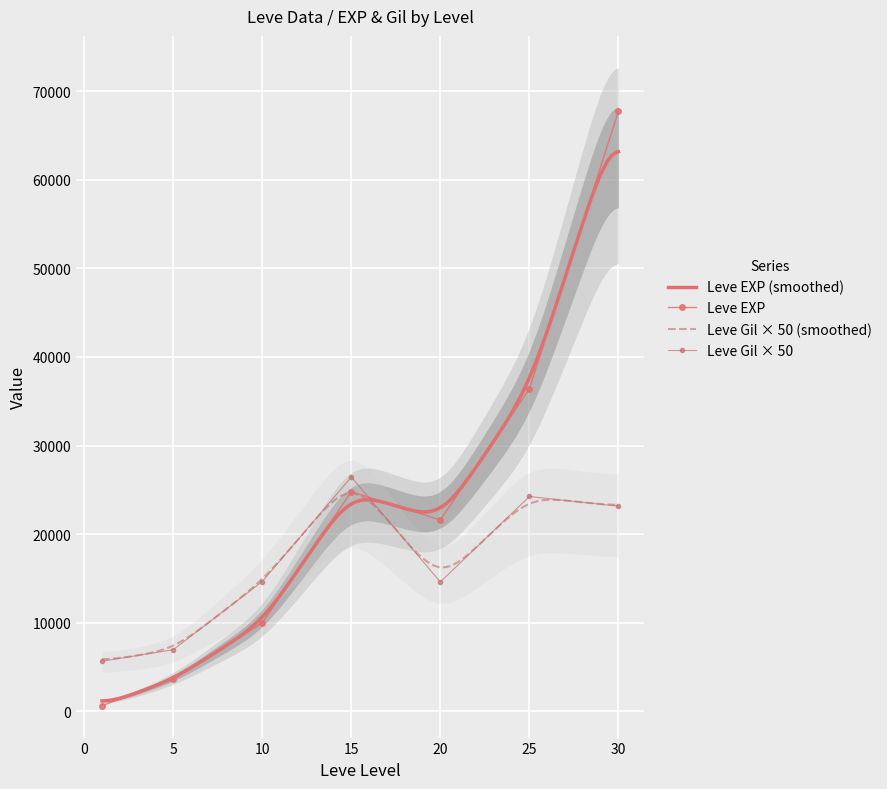

At which label does Leve EXP first exceed 21600?

15